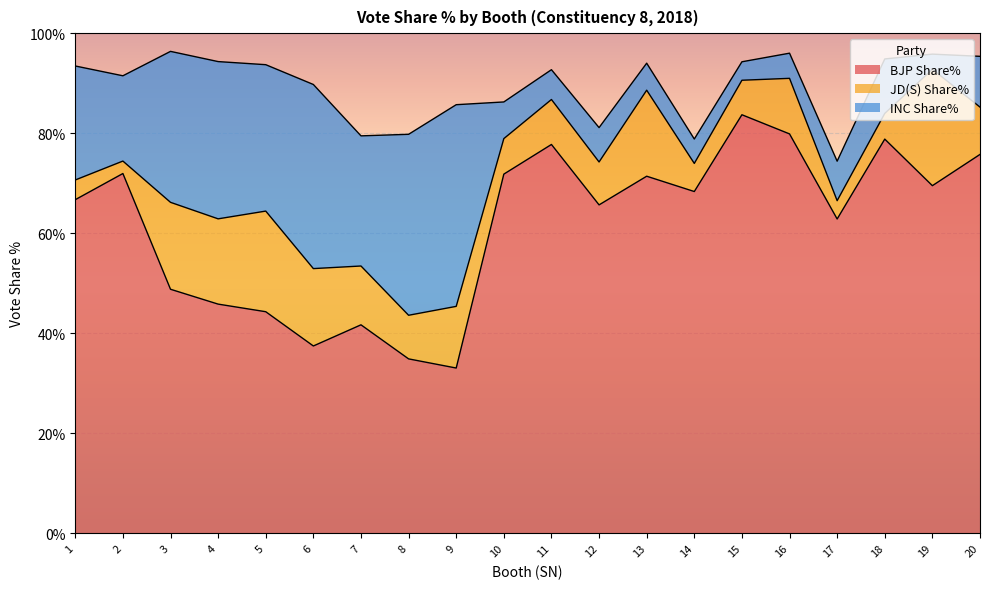

What is the greatest value displayed?

83.7